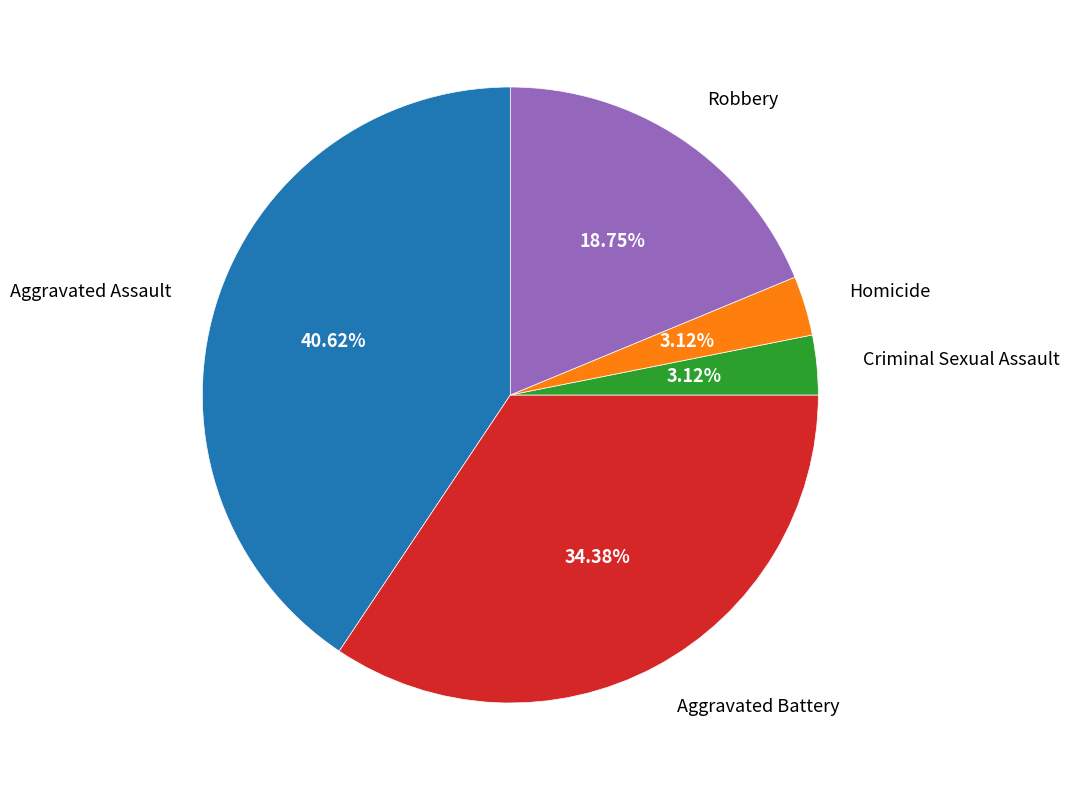

Is there a majority slice in this chart?

No